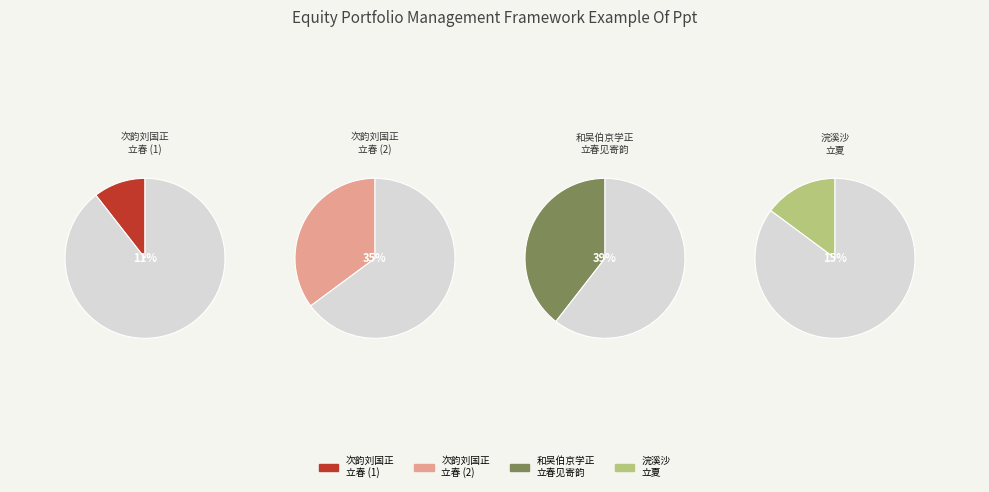

Is it true that 浣溪沙　共长沙诸网友饮，席中随书。予不至长沙，盖已十年矣，是日正立夏 is 2% of the pie?

False